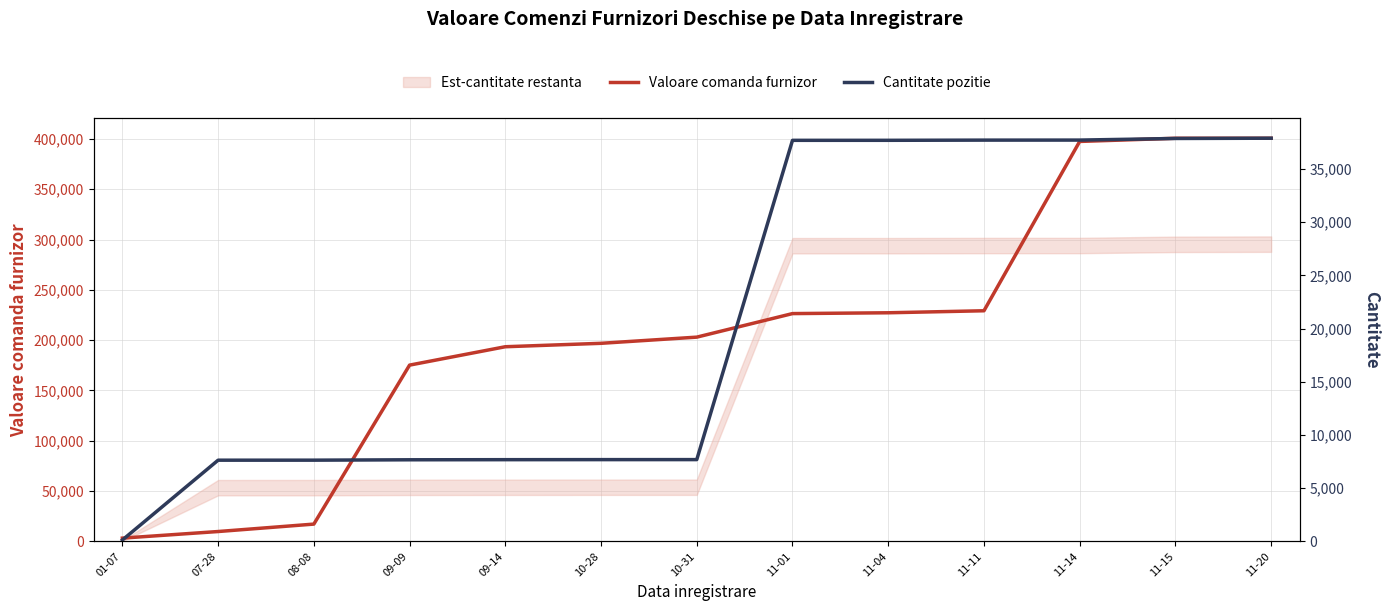

True or false: Cantitate pozitie and Valoare comanda furnizor cross at least once.

False